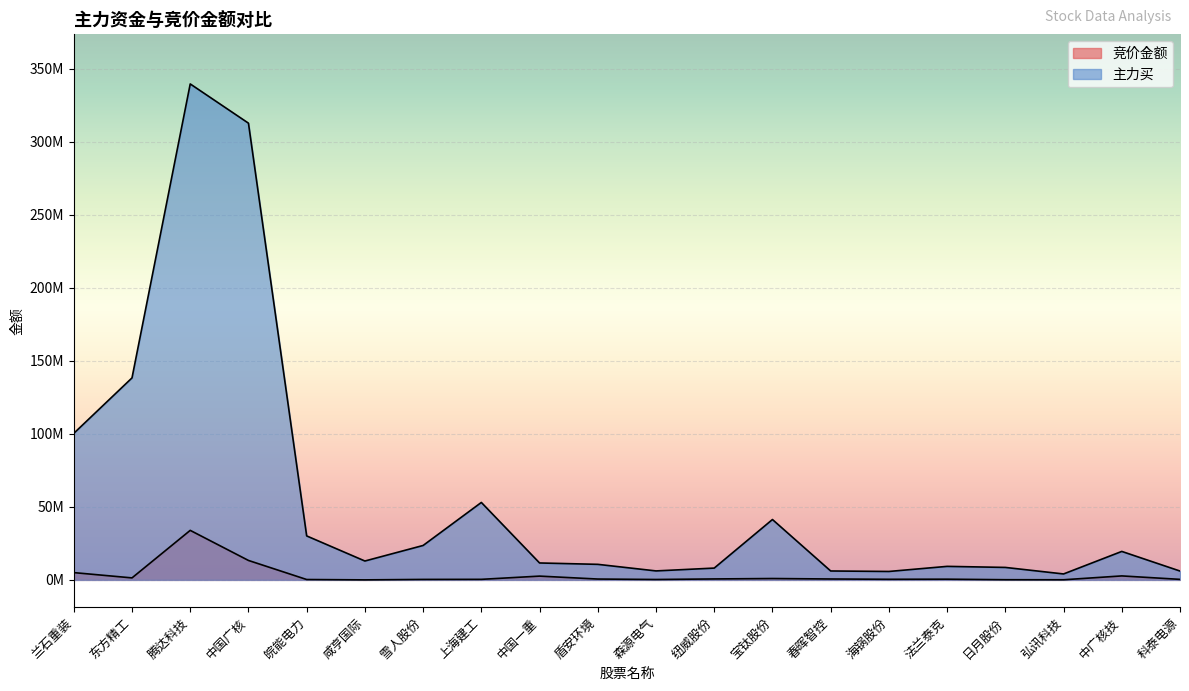

True or false: 主力买 and 竞价金额 intersect in this chart.

False